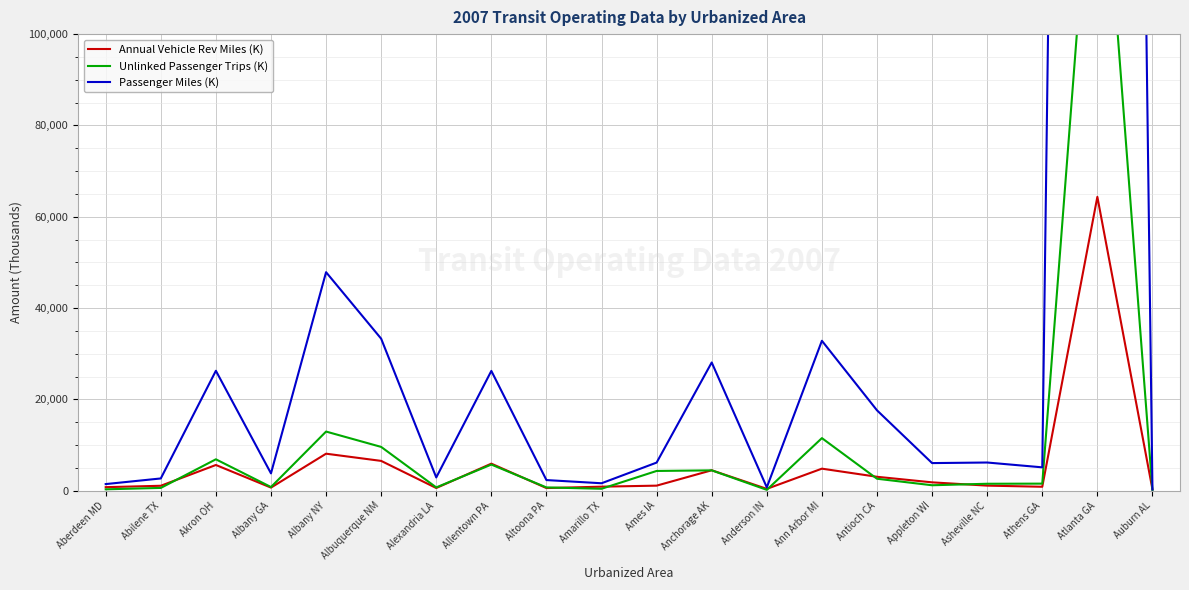

What is the label of the 7th point from the right?

Ann Arbor MI